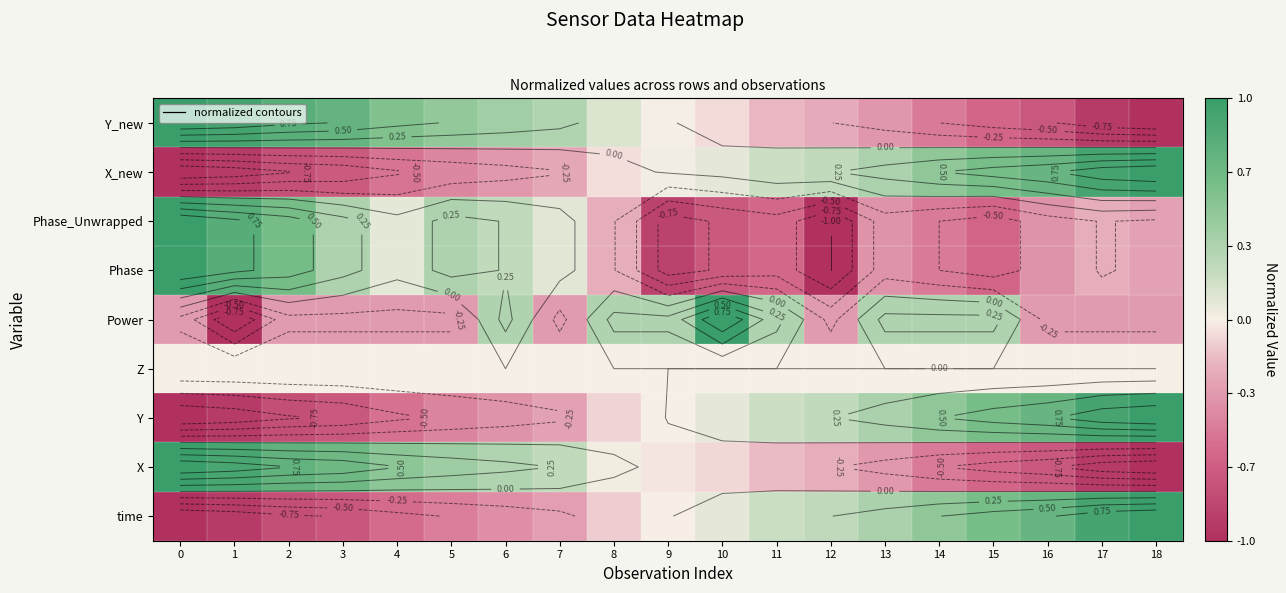

What is the total value across all series at 5?

-0.1